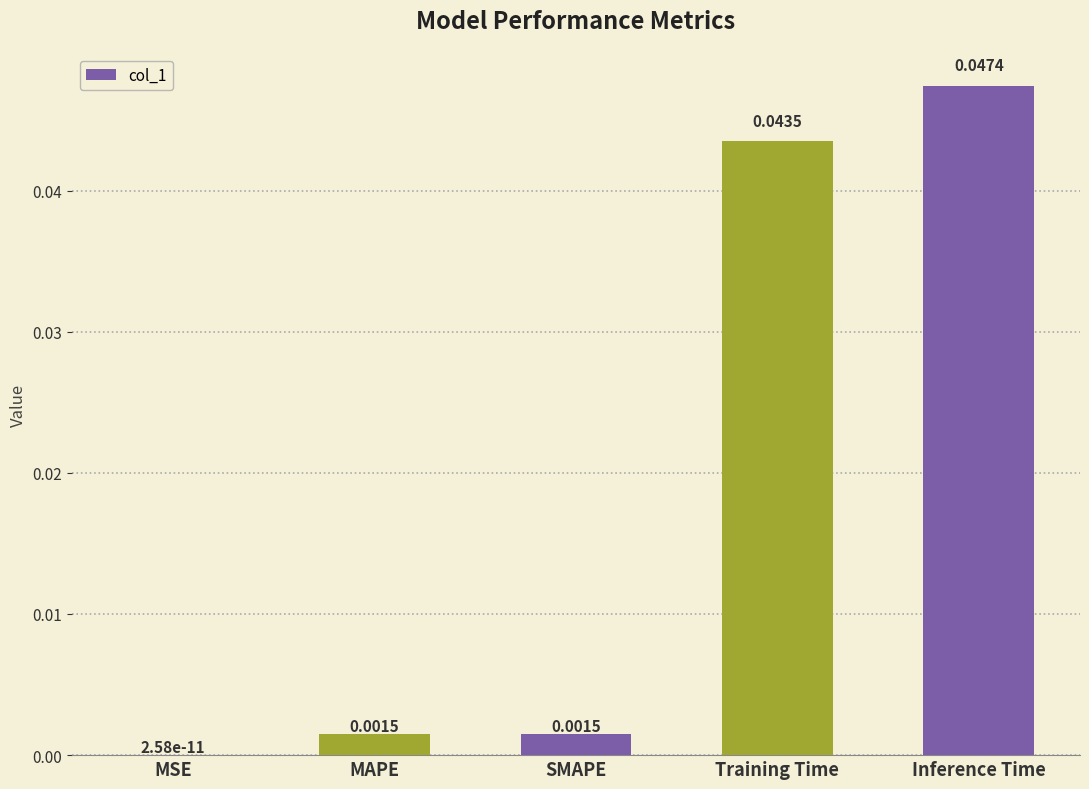

Where is the data nearest to the value 0?

MSE